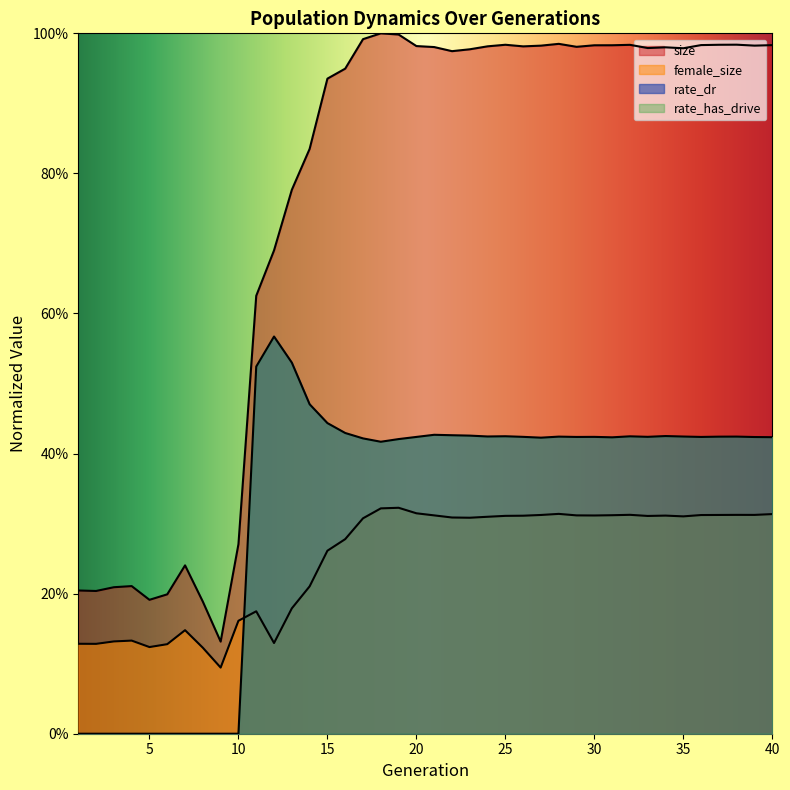

Count the rate_dr values in the range 0 to 1.

40